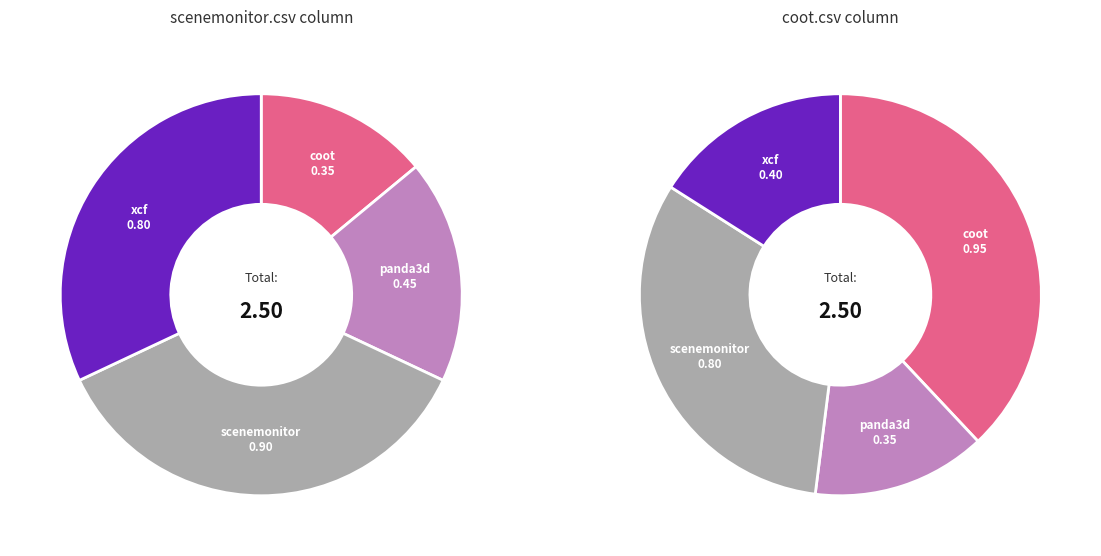

What percentage is NOT represented by xcf.csv?

68.0%